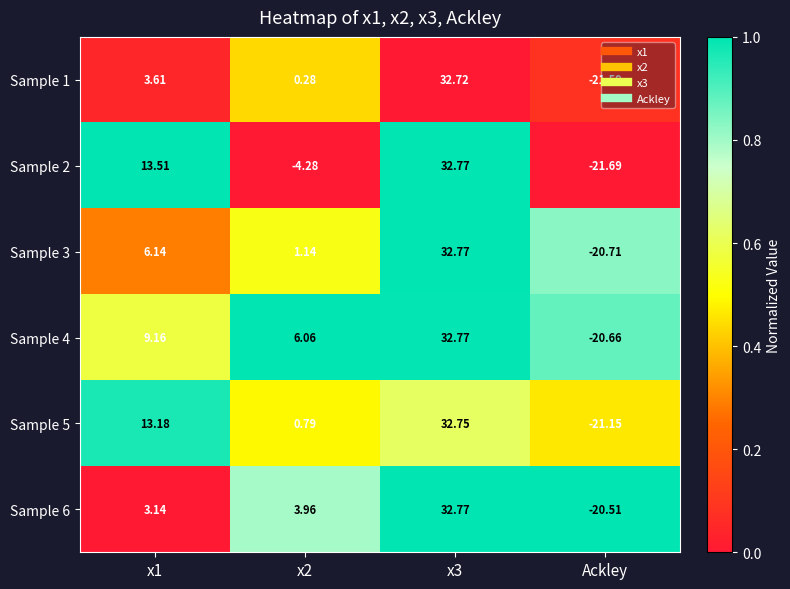

Which label corresponds to the smallest value in the chart?

Ackley